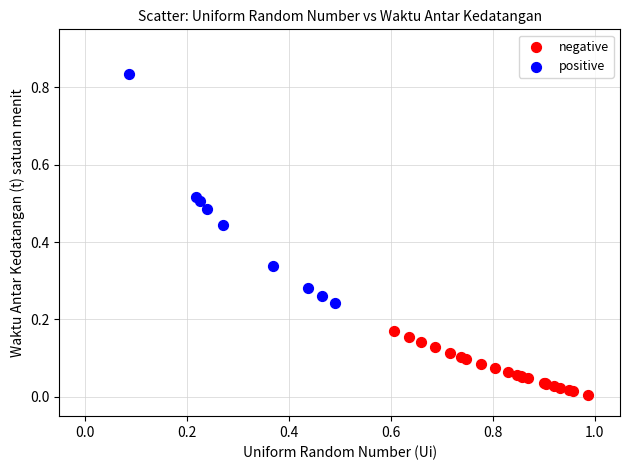

Which series reaches the minimum Y coordinate?

negative